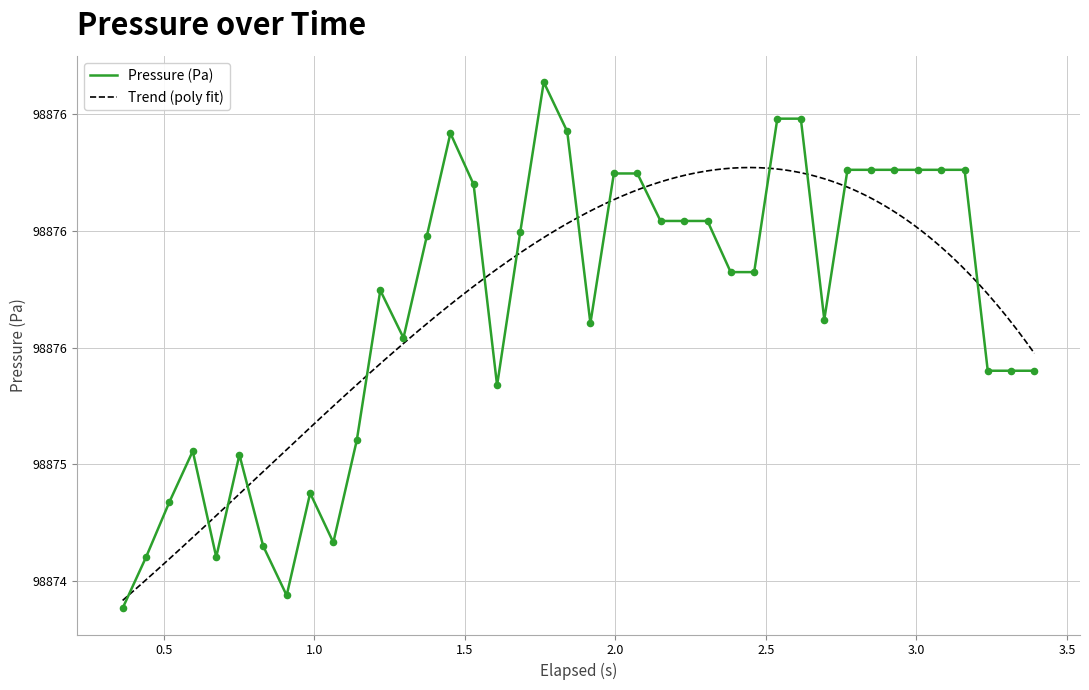

Approximately how many times larger is the value at 2.15 compared to 0.908?

1.0